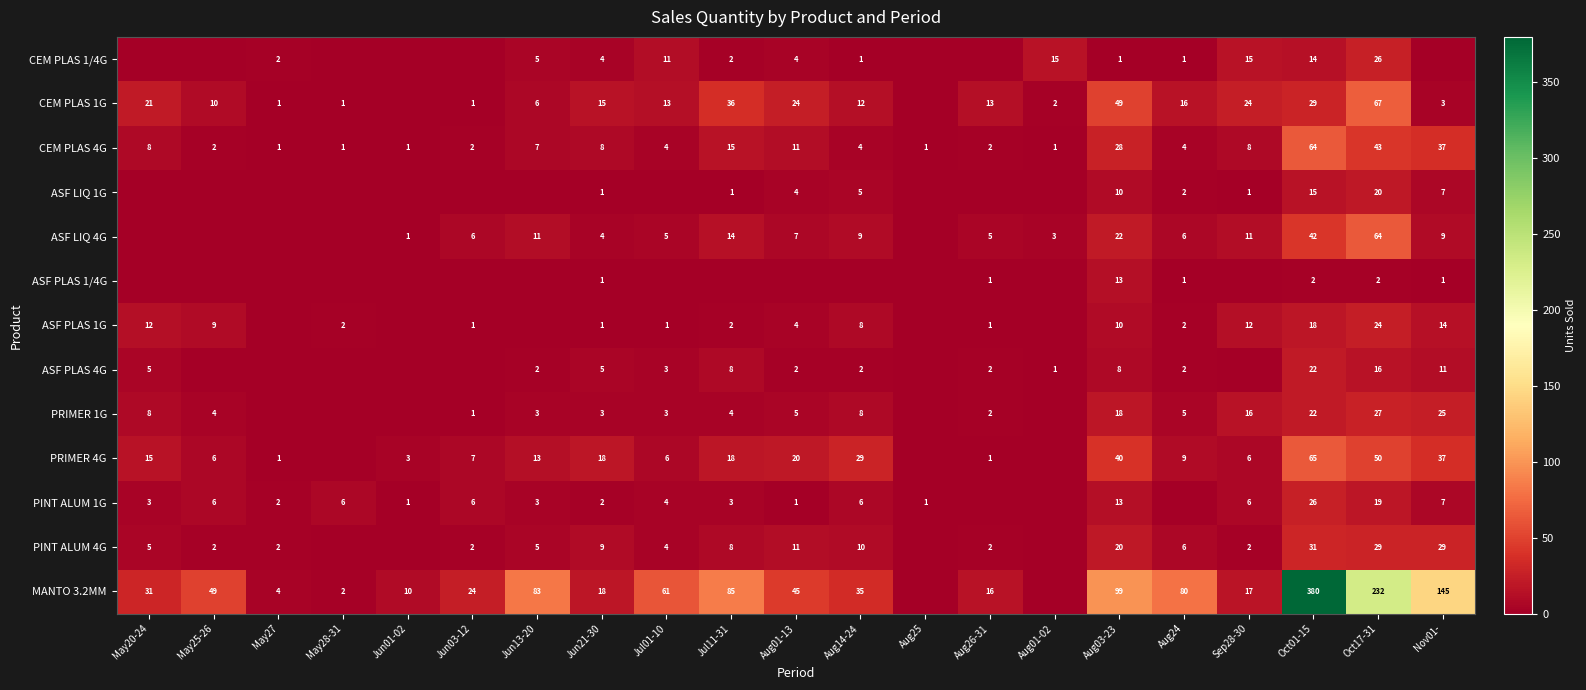

At which category is the sum across all series the highest?

Oct01-15